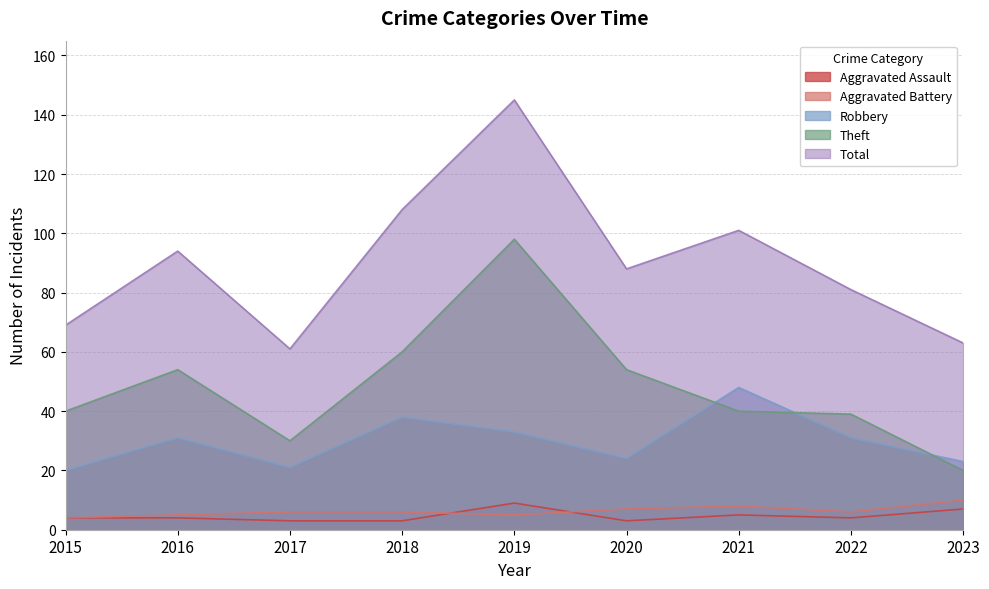

What is the sum of the Total values at 2020 and 2022?

169